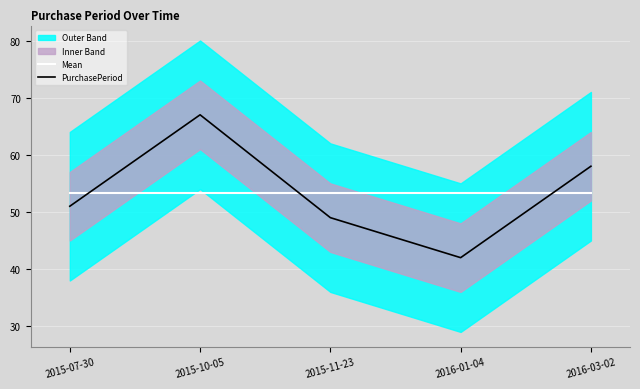

Reading left to right, extract all data points from this chart.

Mean: 2015-07-30=53.4	2015-10-05=53.4	2015-11-23=53.4	2016-01-04=53.4	2016-03-02=53.4
PurchasePeriod: 2015-07-30=51.0	2015-10-05=67.0	2015-11-23=49.0	2016-01-04=42.0	2016-03-02=58.0